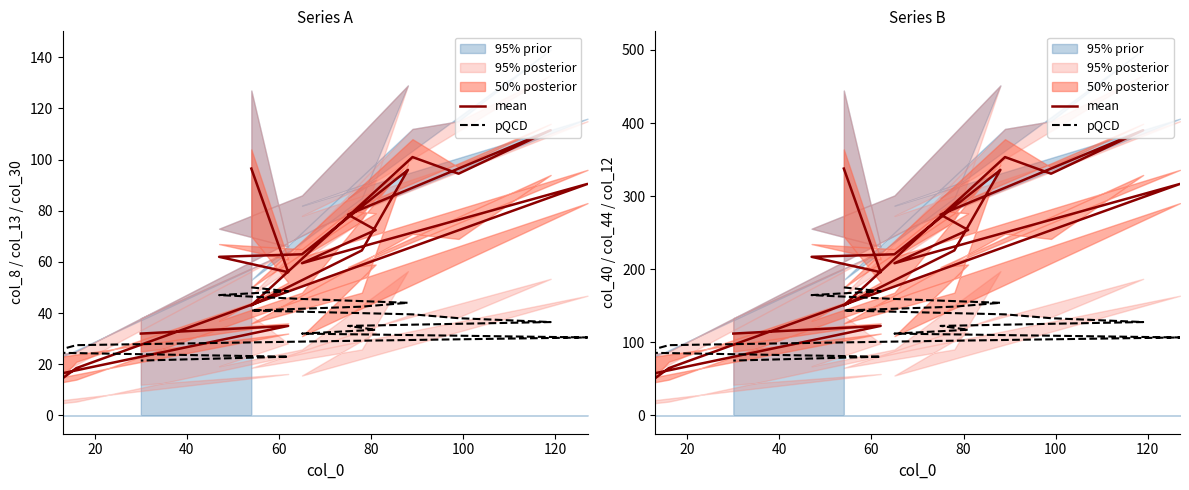

How many values in the mean series exceed 220?

10